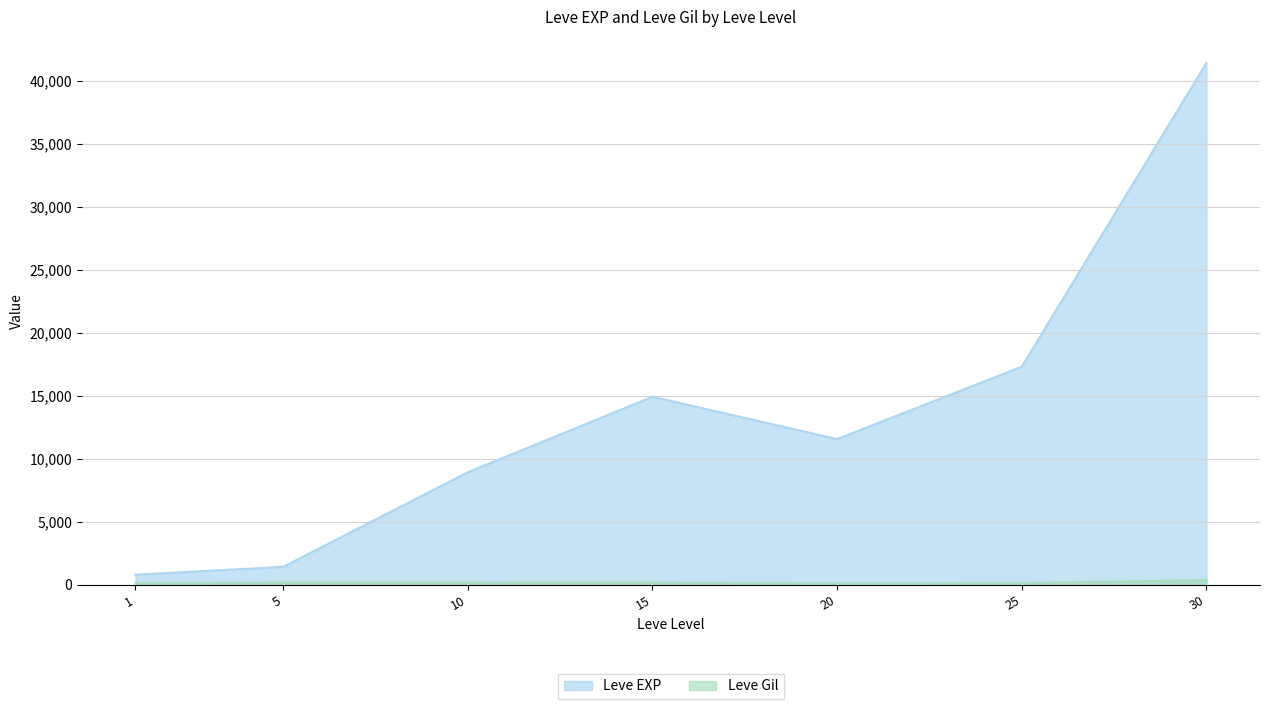

The Leve EXP series shows 54852 at 30. True or false?

False